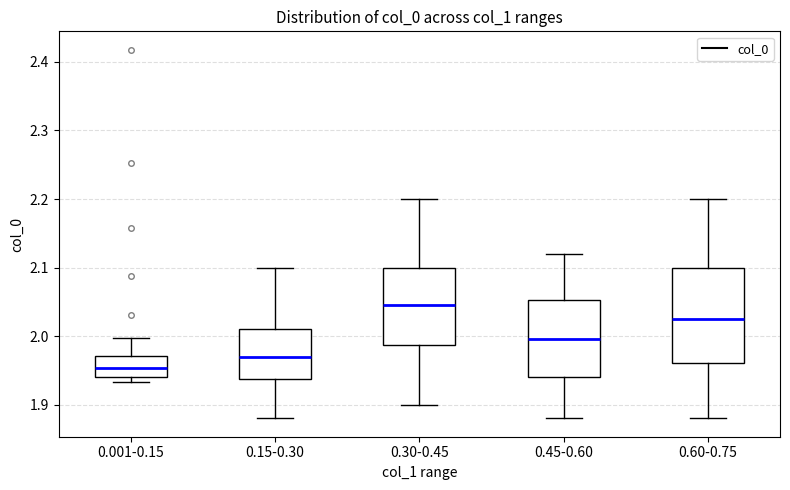

Reading left to right, read every box against the y-axis: the position of its median line, the range the box covers, and the ends of its whiskers. The values are not printed on the chart, so give them approximately, as read against the axis.

0.001-0.15: median 1.95, box 1.94 to 1.97, whiskers 1.93 to 2.00
0.15-0.30: median 1.97, box 1.94 to 2.01, whiskers 1.88 to 2.10
0.30-0.45: median 2.05, box 1.99 to 2.10, whiskers 1.90 to 2.20
0.45-0.60: median 2.00, box 1.94 to 2.05, whiskers 1.88 to 2.12
0.60-0.75: median 2.03, box 1.96 to 2.10, whiskers 1.88 to 2.20